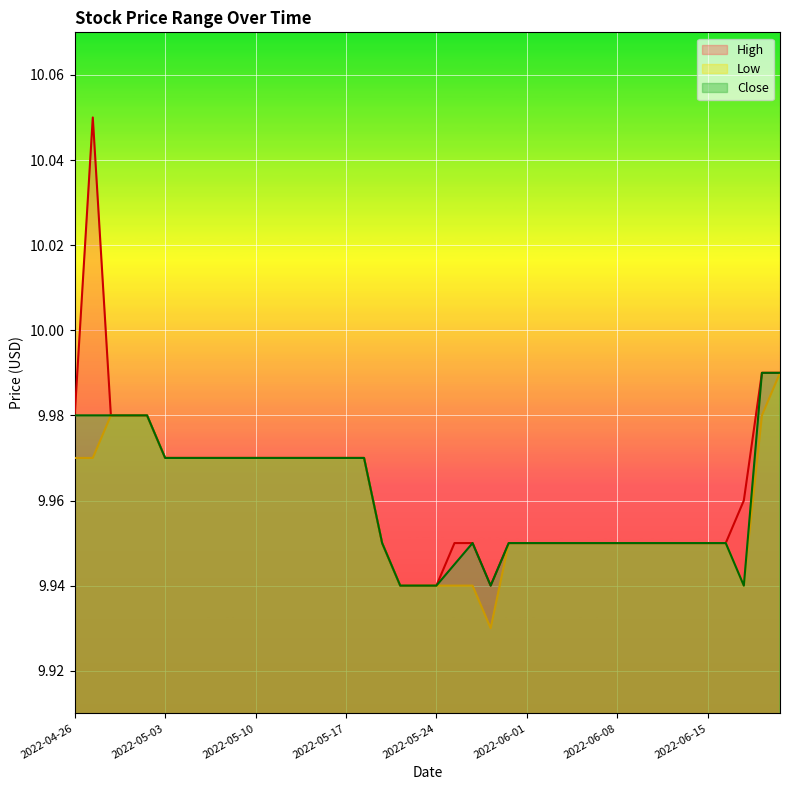

How many lines are shown in the chart?

3